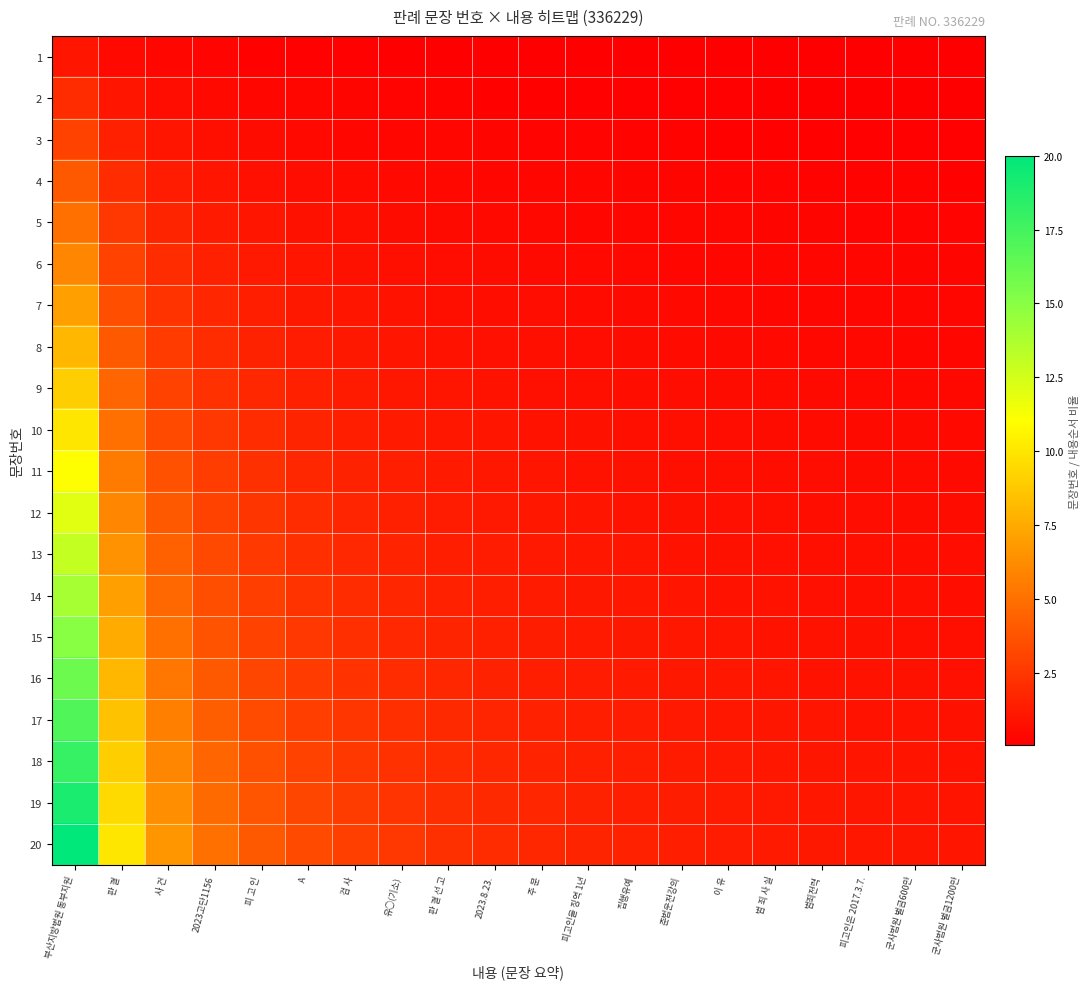

Reading right to left, what are all the values shown in this chart?

1: 군사법원 벌금1200만=0.1	군사법원 벌금600만=0.1	피고인은 2017.3.7.=0.1	범죄전력=0.1	범 죄 사 실=0.1	이 유=0.1	준법운전강의=0.1	집행유예=0.1	피고인을 징역 1년=0.1	주 문=0.1	2023.8.23.=0.1	판 결 선 고=0.1	유○(기소)=0.1	검 사=0.1	A=0.2	피 고 인=0.2	2023고단1156=0.2	사 건=0.3	판 결=0.5	부산지방법원 동부지원=1.0
2: 군사법원 벌금1200만=0.1	군사법원 벌금600만=0.1	피고인은 2017.3.7.=0.1	범죄전력=0.1	범 죄 사 실=0.1	이 유=0.1	준법운전강의=0.1	집행유예=0.2	피고인을 징역 1년=0.2	주 문=0.2	2023.8.23.=0.2	판 결 선 고=0.2	유○(기소)=0.2	검 사=0.3	A=0.3	피 고 인=0.4	2023고단1156=0.5	사 건=0.7	판 결=1.0	부산지방법원 동부지원=2.0
3: 군사법원 벌금1200만=0.1	군사법원 벌금600만=0.2	피고인은 2017.3.7.=0.2	범죄전력=0.2	범 죄 사 실=0.2	이 유=0.2	준법운전강의=0.2	집행유예=0.2	피고인을 징역 1년=0.2	주 문=0.3	2023.8.23.=0.3	판 결 선 고=0.3	유○(기소)=0.4	검 사=0.4	A=0.5	피 고 인=0.6	2023고단1156=0.8	사 건=1.0	판 결=1.5	부산지방법원 동부지원=3.0
4: 군사법원 벌금1200만=0.2	군사법원 벌금600만=0.2	피고인은 2017.3.7.=0.2	범죄전력=0.2	범 죄 사 실=0.2	이 유=0.3	준법운전강의=0.3	집행유예=0.3	피고인을 징역 1년=0.3	주 문=0.4	2023.8.23.=0.4	판 결 선 고=0.4	유○(기소)=0.5	검 사=0.6	A=0.7	피 고 인=0.8	2023고단1156=1.0	사 건=1.3	판 결=2.0	부산지방법원 동부지원=4.0
5: 군사법원 벌금1200만=0.2	군사법원 벌금600만=0.3	피고인은 2017.3.7.=0.3	범죄전력=0.3	범 죄 사 실=0.3	이 유=0.3	준법운전강의=0.4	집행유예=0.4	피고인을 징역 1년=0.4	주 문=0.5	2023.8.23.=0.5	판 결 선 고=0.6	유○(기소)=0.6	검 사=0.7	A=0.8	피 고 인=1.0	2023고단1156=1.2	사 건=1.7	판 결=2.5	부산지방법원 동부지원=5.0
6: 군사법원 벌금1200만=0.3	군사법원 벌금600만=0.3	피고인은 2017.3.7.=0.3	범죄전력=0.4	범 죄 사 실=0.4	이 유=0.4	준법운전강의=0.4	집행유예=0.5	피고인을 징역 1년=0.5	주 문=0.5	2023.8.23.=0.6	판 결 선 고=0.7	유○(기소)=0.8	검 사=0.9	A=1.0	피 고 인=1.2	2023고단1156=1.5	사 건=2.0	판 결=3.0	부산지방법원 동부지원=6.0
7: 군사법원 벌금1200만=0.3	군사법원 벌금600만=0.4	피고인은 2017.3.7.=0.4	범죄전력=0.4	범 죄 사 실=0.4	이 유=0.5	준법운전강의=0.5	집행유예=0.5	피고인을 징역 1년=0.6	주 문=0.6	2023.8.23.=0.7	판 결 선 고=0.8	유○(기소)=0.9	검 사=1.0	A=1.2	피 고 인=1.4	2023고단1156=1.8	사 건=2.3	판 결=3.5	부산지방법원 동부지원=7.0
8: 군사법원 벌금1200만=0.4	군사법원 벌금600만=0.4	피고인은 2017.3.7.=0.4	범죄전력=0.5	범 죄 사 실=0.5	이 유=0.5	준법운전강의=0.6	집행유예=0.6	피고인을 징역 1년=0.7	주 문=0.7	2023.8.23.=0.8	판 결 선 고=0.9	유○(기소)=1.0	검 사=1.1	A=1.3	피 고 인=1.6	2023고단1156=2.0	사 건=2.7	판 결=4.0	부산지방법원 동부지원=8.0
9: 군사법원 벌금1200만=0.5	군사법원 벌금600만=0.5	피고인은 2017.3.7.=0.5	범죄전력=0.5	범 죄 사 실=0.6	이 유=0.6	준법운전강의=0.6	집행유예=0.7	피고인을 징역 1년=0.8	주 문=0.8	2023.8.23.=0.9	판 결 선 고=1.0	유○(기소)=1.1	검 사=1.3	A=1.5	피 고 인=1.8	2023고단1156=2.2	사 건=3.0	판 결=4.5	부산지방법원 동부지원=9.0
10: 군사법원 벌금1200만=0.5	군사법원 벌금600만=0.5	피고인은 2017.3.7.=0.6	범죄전력=0.6	범 죄 사 실=0.6	이 유=0.7	준법운전강의=0.7	집행유예=0.8	피고인을 징역 1년=0.8	주 문=0.9	2023.8.23.=1.0	판 결 선 고=1.1	유○(기소)=1.2	검 사=1.4	A=1.7	피 고 인=2.0	2023고단1156=2.5	사 건=3.3	판 결=5.0	부산지방법원 동부지원=10.0
11: 군사법원 벌금1200만=0.6	군사법원 벌금600만=0.6	피고인은 2017.3.7.=0.6	범죄전력=0.6	범 죄 사 실=0.7	이 유=0.7	준법운전강의=0.8	집행유예=0.8	피고인을 징역 1년=0.9	주 문=1.0	2023.8.23.=1.1	판 결 선 고=1.2	유○(기소)=1.4	검 사=1.6	A=1.8	피 고 인=2.2	2023고단1156=2.8	사 건=3.7	판 결=5.5	부산지방법원 동부지원=11.0
12: 군사법원 벌금1200만=0.6	군사법원 벌금600만=0.6	피고인은 2017.3.7.=0.7	범죄전력=0.7	범 죄 사 실=0.8	이 유=0.8	준법운전강의=0.9	집행유예=0.9	피고인을 징역 1년=1.0	주 문=1.1	2023.8.23.=1.2	판 결 선 고=1.3	유○(기소)=1.5	검 사=1.7	A=2.0	피 고 인=2.4	2023고단1156=3.0	사 건=4.0	판 결=6.0	부산지방법원 동부지원=12.0
13: 군사법원 벌금1200만=0.7	군사법원 벌금600만=0.7	피고인은 2017.3.7.=0.7	범죄전력=0.8	범 죄 사 실=0.8	이 유=0.9	준법운전강의=0.9	집행유예=1.0	피고인을 징역 1년=1.1	주 문=1.2	2023.8.23.=1.3	판 결 선 고=1.4	유○(기소)=1.6	검 사=1.9	A=2.2	피 고 인=2.6	2023고단1156=3.2	사 건=4.3	판 결=6.5	부산지방법원 동부지원=13.0
14: 군사법원 벌금1200만=0.7	군사법원 벌금600만=0.7	피고인은 2017.3.7.=0.8	범죄전력=0.8	범 죄 사 실=0.9	이 유=0.9	준법운전강의=1.0	집행유예=1.1	피고인을 징역 1년=1.2	주 문=1.3	2023.8.23.=1.4	판 결 선 고=1.6	유○(기소)=1.8	검 사=2.0	A=2.3	피 고 인=2.8	2023고단1156=3.5	사 건=4.7	판 결=7.0	부산지방법원 동부지원=14.0
15: 군사법원 벌금1200만=0.8	군사법원 벌금600만=0.8	피고인은 2017.3.7.=0.8	범죄전력=0.9	범 죄 사 실=0.9	이 유=1.0	준법운전강의=1.1	집행유예=1.2	피고인을 징역 1년=1.2	주 문=1.4	2023.8.23.=1.5	판 결 선 고=1.7	유○(기소)=1.9	검 사=2.1	A=2.5	피 고 인=3.0	2023고단1156=3.8	사 건=5.0	판 결=7.5	부산지방법원 동부지원=15.0
16: 군사법원 벌금1200만=0.8	군사법원 벌금600만=0.8	피고인은 2017.3.7.=0.9	범죄전력=0.9	범 죄 사 실=1.0	이 유=1.1	준법운전강의=1.1	집행유예=1.2	피고인을 징역 1년=1.3	주 문=1.5	2023.8.23.=1.6	판 결 선 고=1.8	유○(기소)=2.0	검 사=2.3	A=2.7	피 고 인=3.2	2023고단1156=4.0	사 건=5.3	판 결=8.0	부산지방법원 동부지원=16.0
17: 군사법원 벌금1200만=0.8	군사법원 벌금600만=0.9	피고인은 2017.3.7.=0.9	범죄전력=1.0	범 죄 사 실=1.1	이 유=1.1	준법운전강의=1.2	집행유예=1.3	피고인을 징역 1년=1.4	주 문=1.5	2023.8.23.=1.7	판 결 선 고=1.9	유○(기소)=2.1	검 사=2.4	A=2.8	피 고 인=3.4	2023고단1156=4.2	사 건=5.7	판 결=8.5	부산지방법원 동부지원=17.0
18: 군사법원 벌금1200만=0.9	군사법원 벌금600만=0.9	피고인은 2017.3.7.=1.0	범죄전력=1.1	범 죄 사 실=1.1	이 유=1.2	준법운전강의=1.3	집행유예=1.4	피고인을 징역 1년=1.5	주 문=1.6	2023.8.23.=1.8	판 결 선 고=2.0	유○(기소)=2.2	검 사=2.6	A=3.0	피 고 인=3.6	2023고단1156=4.5	사 건=6.0	판 결=9.0	부산지방법원 동부지원=18.0
19: 군사법원 벌금1200만=0.9	군사법원 벌금600만=1.0	피고인은 2017.3.7.=1.1	범죄전력=1.1	범 죄 사 실=1.2	이 유=1.3	준법운전강의=1.4	집행유예=1.5	피고인을 징역 1년=1.6	주 문=1.7	2023.8.23.=1.9	판 결 선 고=2.1	유○(기소)=2.4	검 사=2.7	A=3.2	피 고 인=3.8	2023고단1156=4.8	사 건=6.3	판 결=9.5	부산지방법원 동부지원=19.0
20: 군사법원 벌금1200만=1.0	군사법원 벌금600만=1.1	피고인은 2017.3.7.=1.1	범죄전력=1.2	범 죄 사 실=1.2	이 유=1.3	준법운전강의=1.4	집행유예=1.5	피고인을 징역 1년=1.7	주 문=1.8	2023.8.23.=2.0	판 결 선 고=2.2	유○(기소)=2.5	검 사=2.9	A=3.3	피 고 인=4.0	2023고단1156=5.0	사 건=6.7	판 결=10.0	부산지방법원 동부지원=20.0